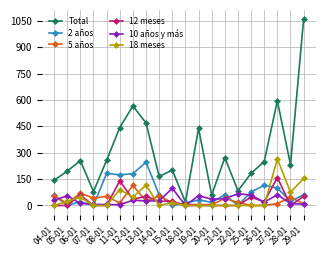

How many data points in 10 años y más are less than 30?

10